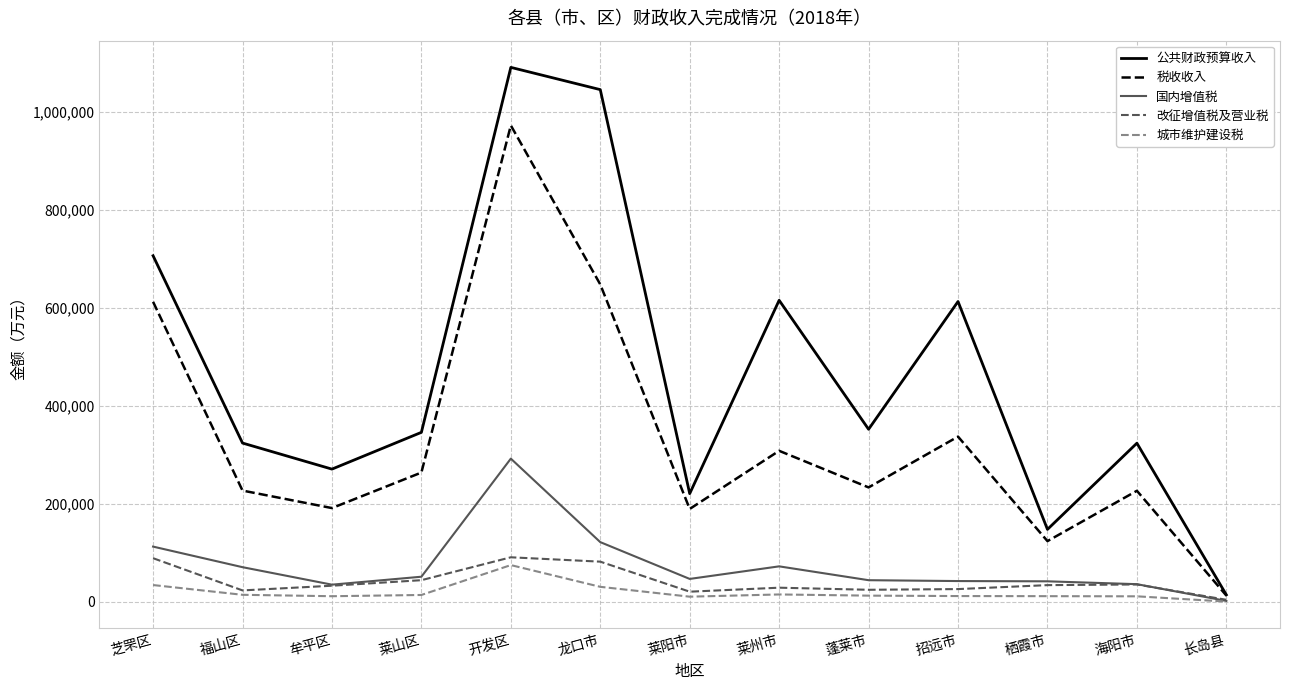

Read the 改征增值税及营业税 value at 芝罘区.

89046